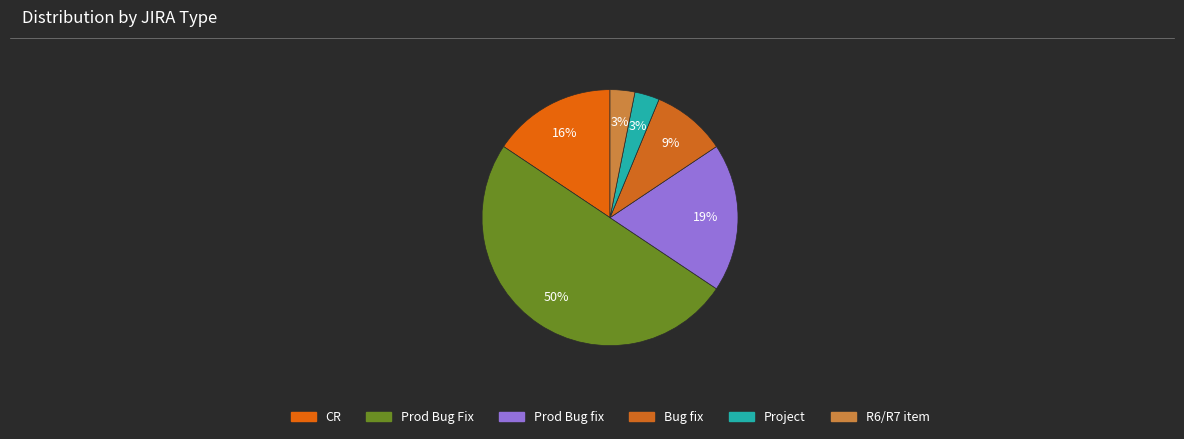

To the nearest percent, what is the difference between the largest and smallest slice percentages?

47%